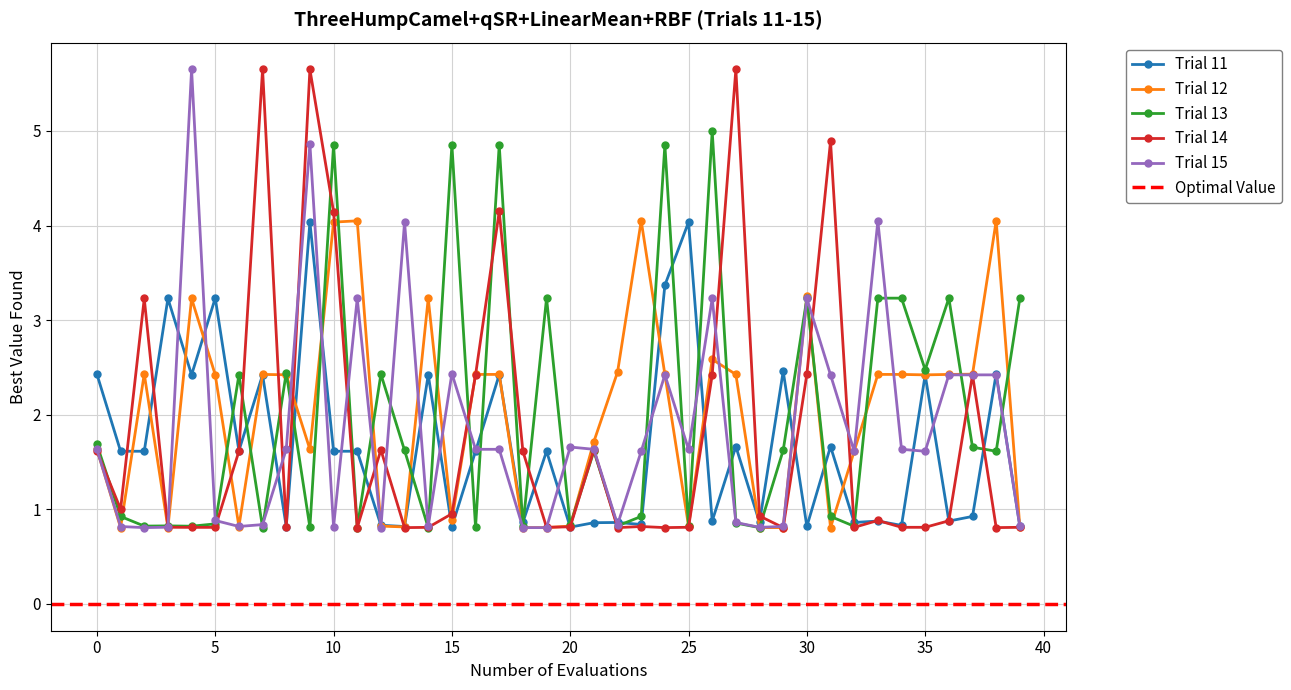

Where do Run-0 and Run-6 first cross each other?

5 and 6